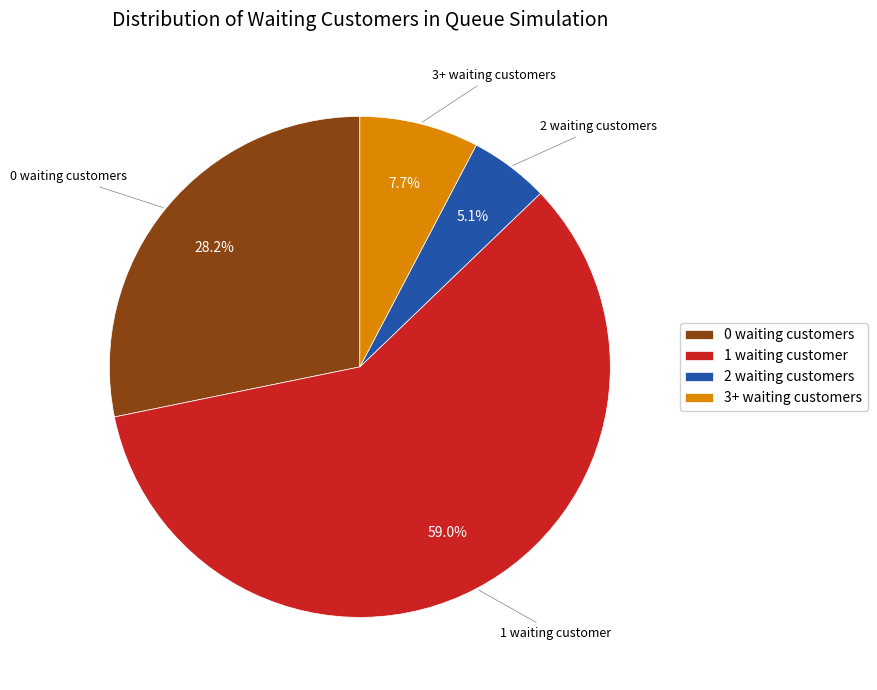

Is the sum of 2 waiting customers and 3+ waiting customers greater than half?

No